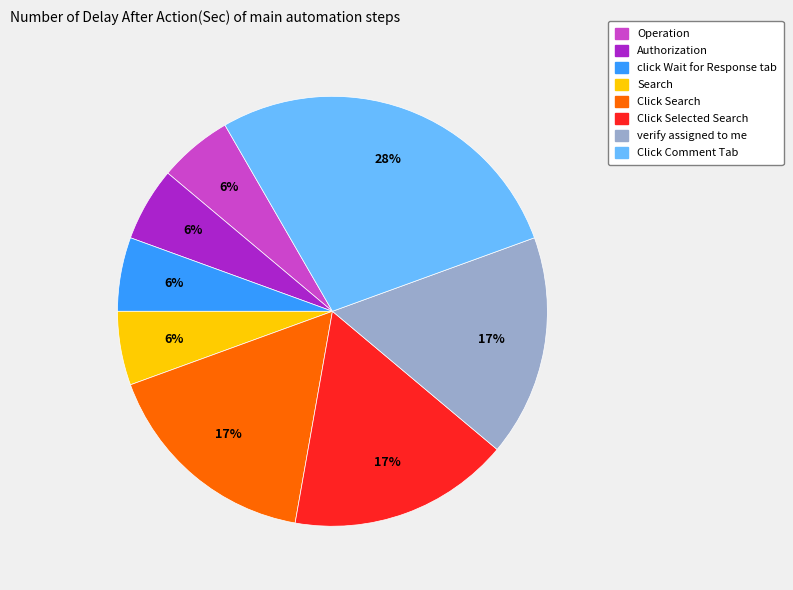

Does any single category account for the majority?

No